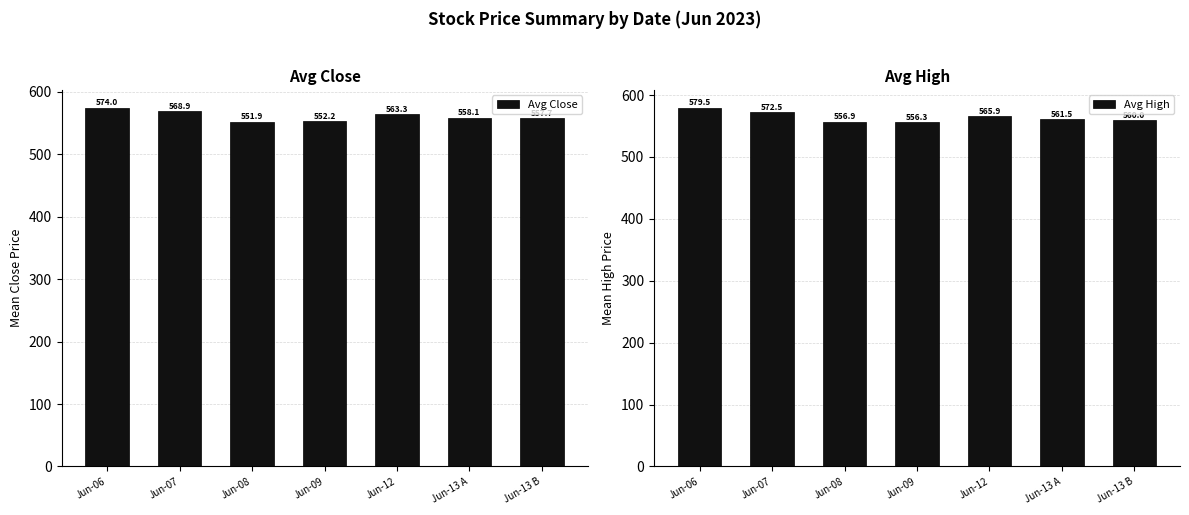

How many data points in Avg Close are less than 558?

3